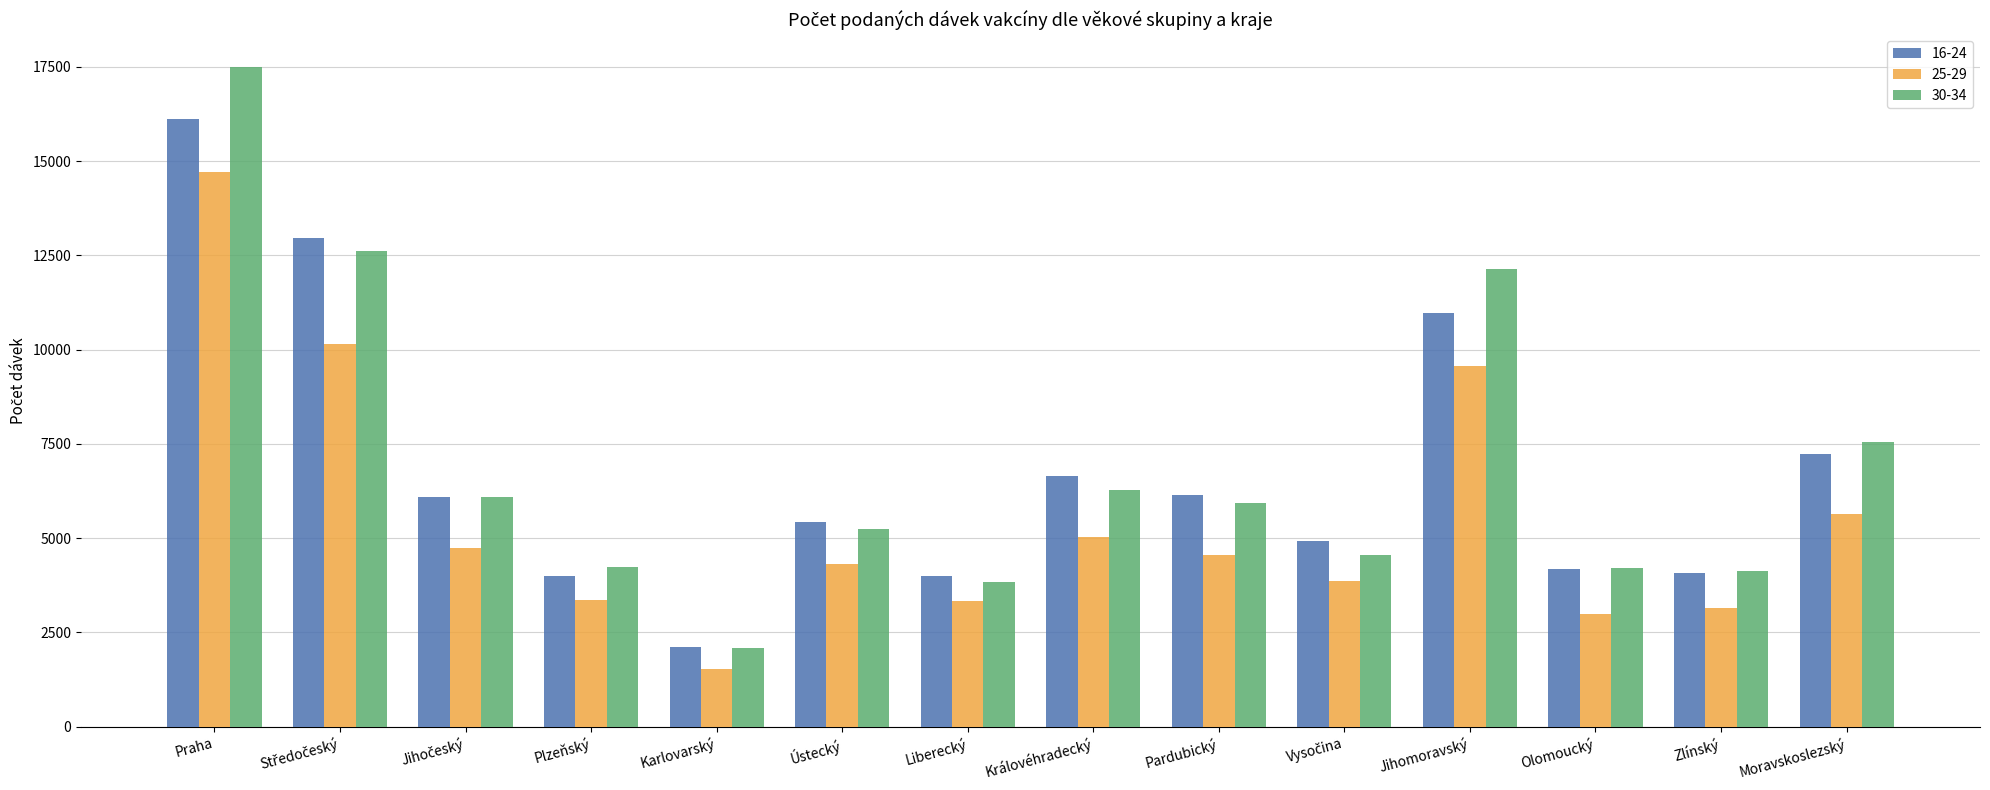

List the series in order of their peak value, highest first.

30-34, 16-24, 25-29